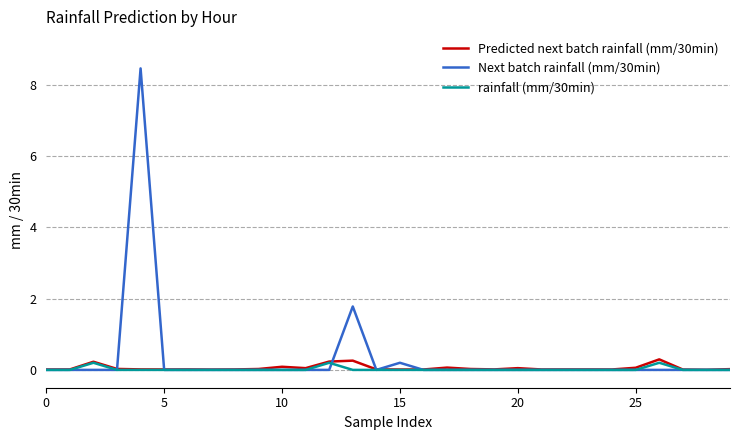

What is the maximum value shown in the chart?

8.5